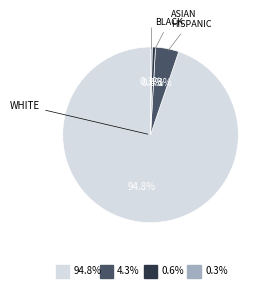

To the nearest percent, what is the average slice percentage?

25%